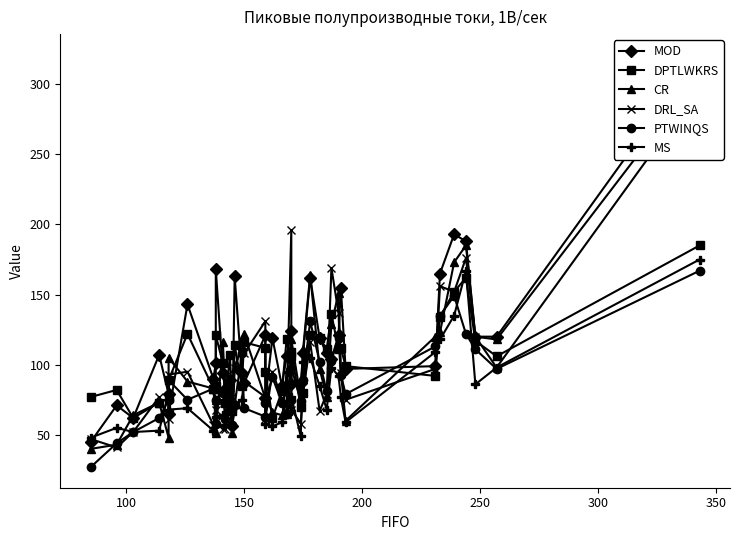

Is it true that CR equals 46 at 10?

False